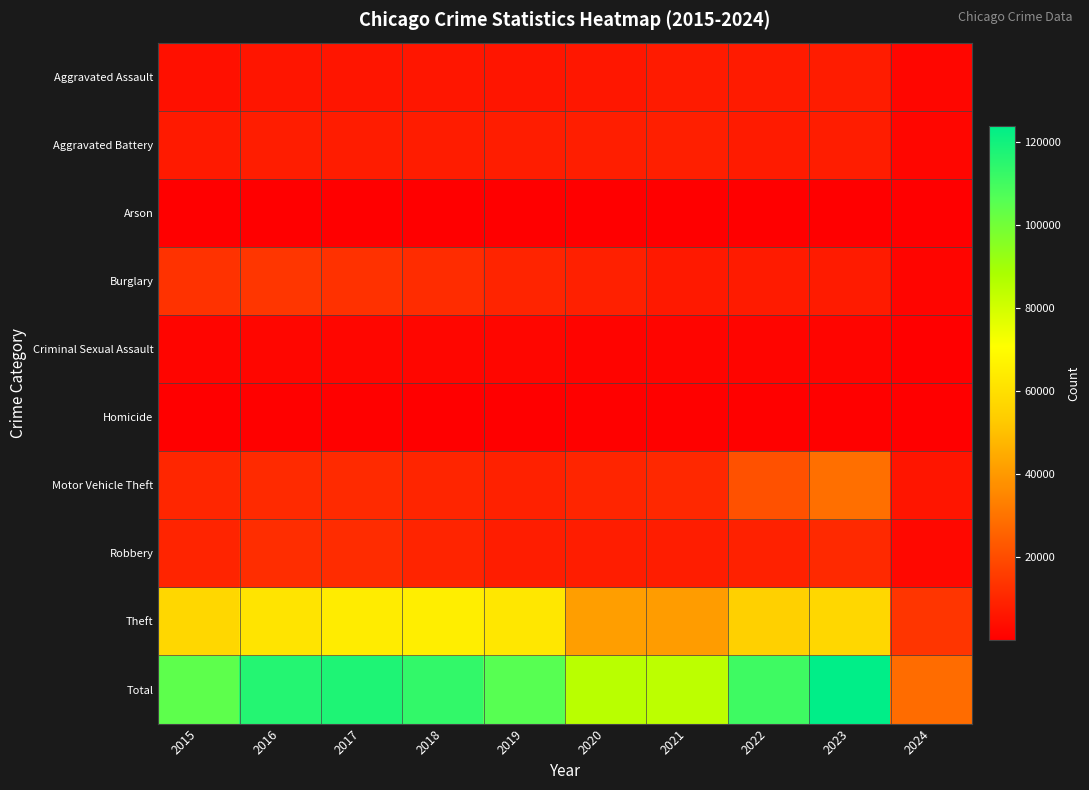

List the series in order of their peak value, lowest first.

Arson, Homicide, Criminal Sexual Assault, Aggravated Assault, Aggravated Battery, Robbery, Burglary, Motor Vehicle Theft, Theft, Total